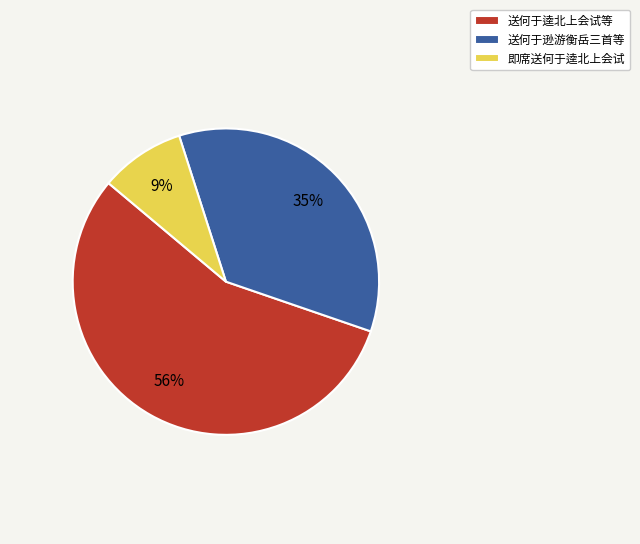

To the nearest percent, what portion does 送何于逊游衡岳三首等 represent?

35%